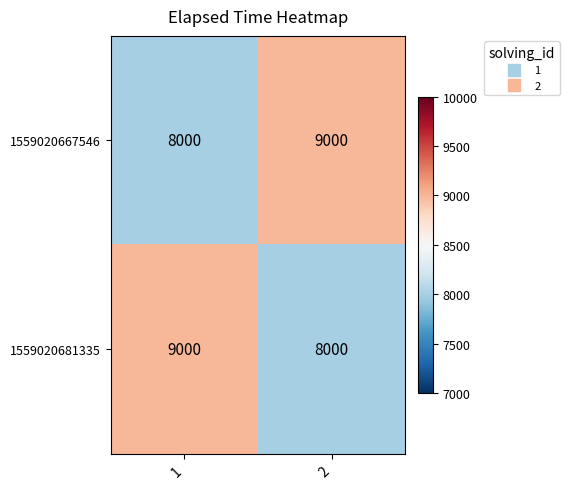

Rank the categories by 1559020667546 value from lowest to highest.

1, 2